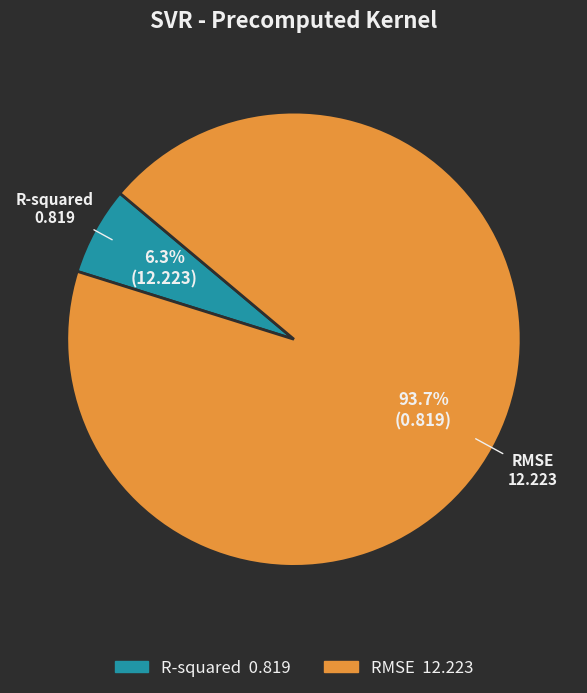

Between R-squared and RMSE, which is larger?

RMSE